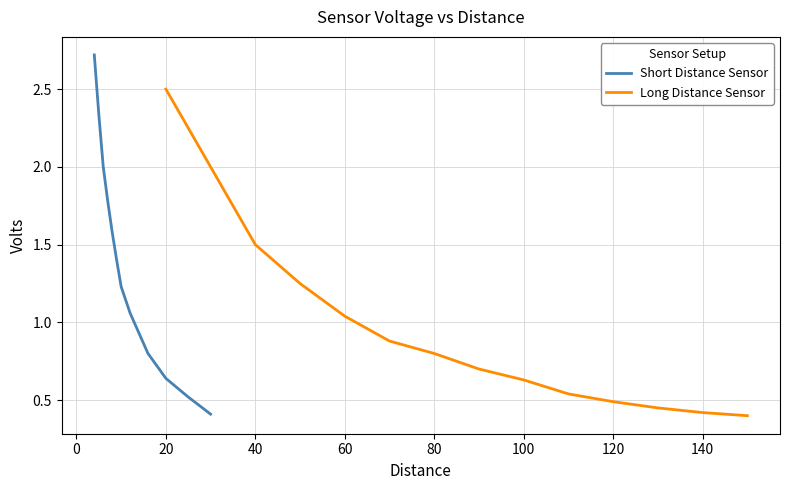

True or false: Long Distance Sensor and Short Distance Sensor intersect in this chart.

False